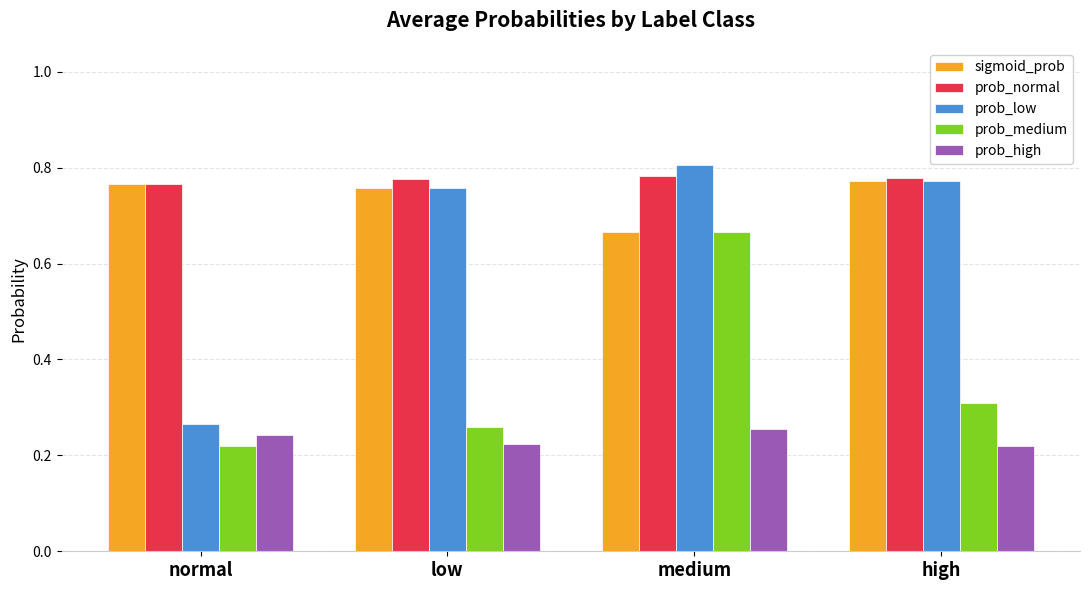

At how many categories does at least one series exceed 0?

4